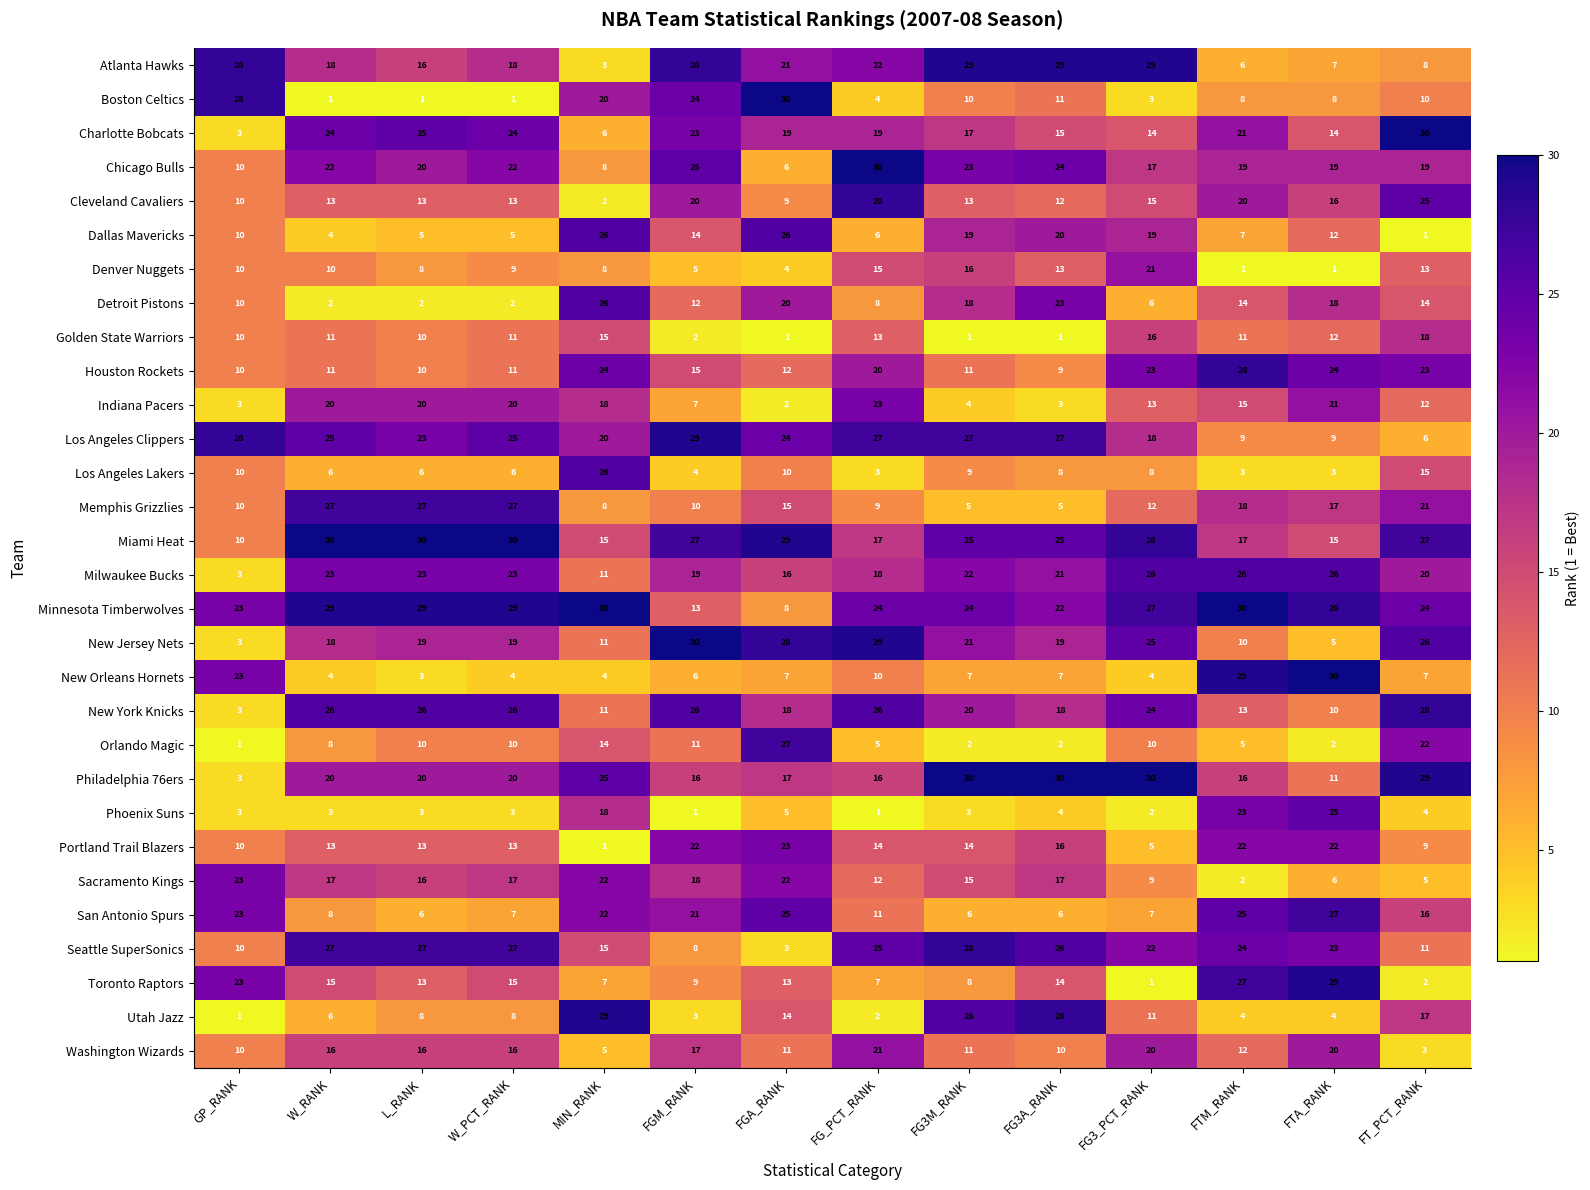

What is the spread (max minus min) of values at FGM_RANK?

29